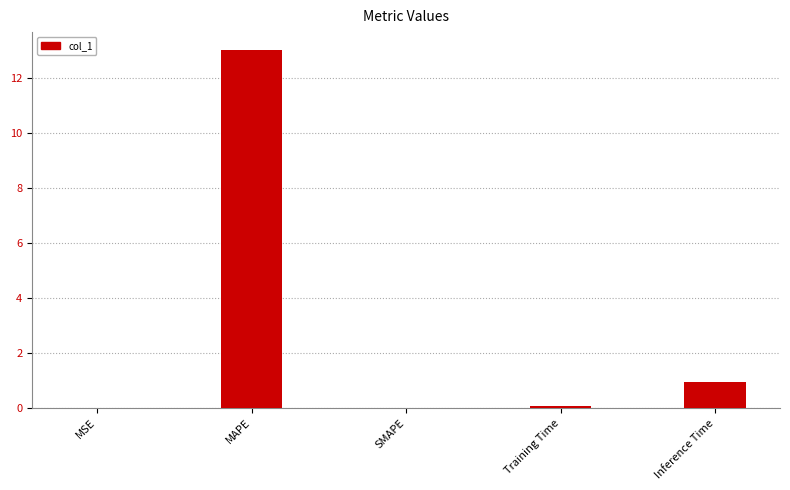

What is the difference between the values at MSE and MAPE?

13.0